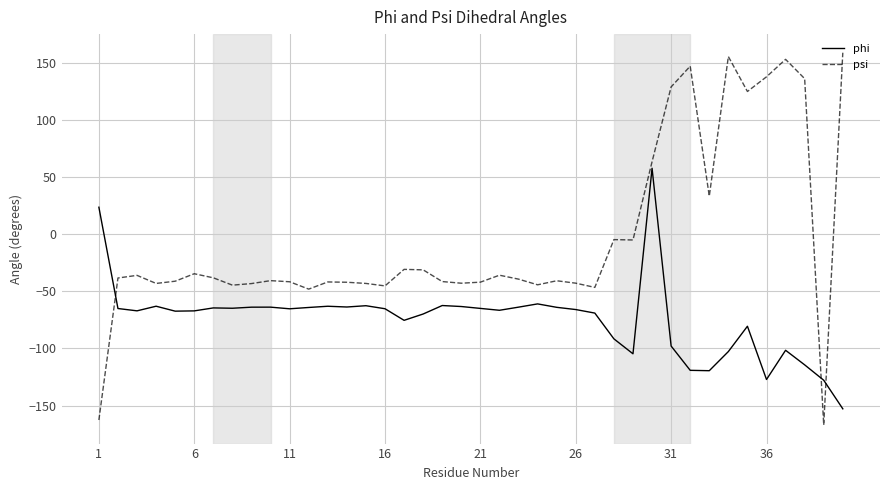

What is the difference between the maximum and minimum values in the phi series?

210.8